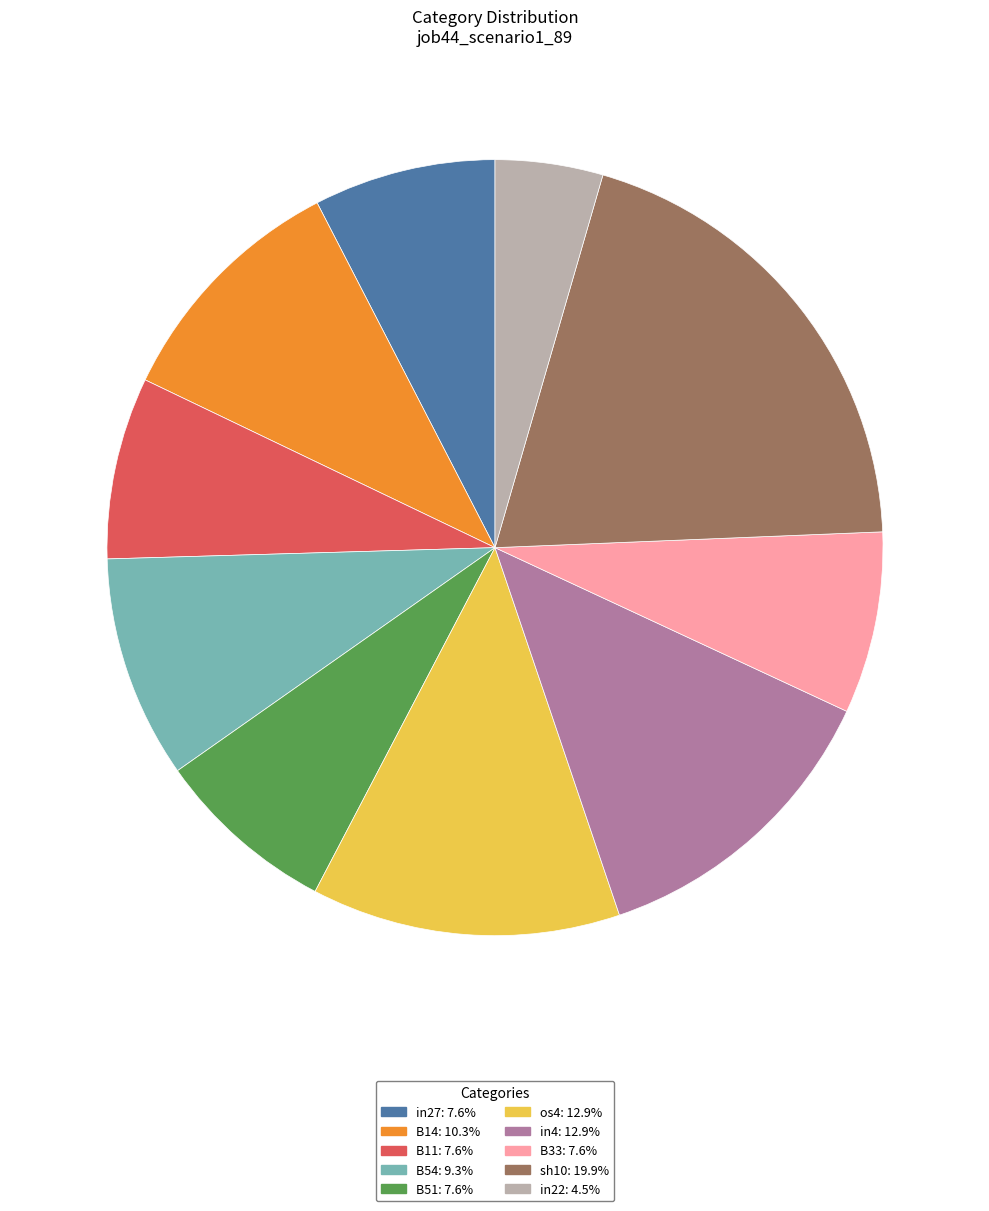

How many segments does this pie chart have?

10